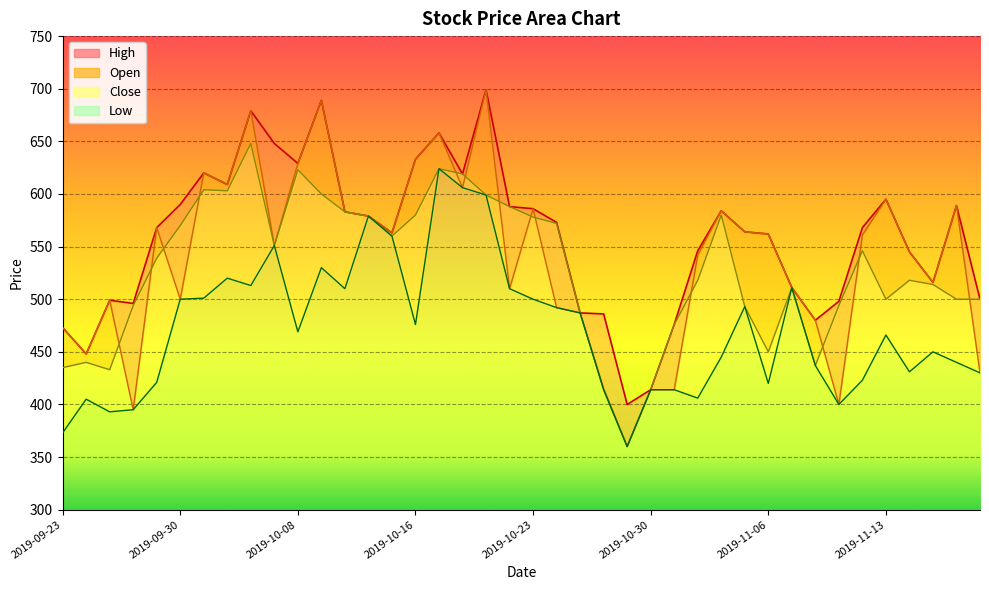

Reading left to right, extract all data points from this chart.

High: 473	448	499	496	568	590	620	609	679	648	629	689	583	579	563	633	658	619	699	588	586	573	487	486	400	414	476	546	584	564	562	511	480	498	568	595	545	516	589	500
Open: 473	448	499	395	568	500	620	609	679	551	629	689	583	579	563	633	658	606	699	510	586	492	487	415	360	414	414	542	584	564	562	511	480	400	561	595	545	516	589	430
Close: 435	440	433	494	539	570	604	603	648	551	623	600	583	579	560	580	624	619	599	588	578	572	487	414	360	414	476	518	580	493	450	511	437	494	546	500	518	514	500	500
Low: 373	405	393	395	421	500	501	520	513	551	469	530	510	579	560	476	624	606	599	510	500	492	487	414	360	414	414	406	445	493	420	511	437	400	423	466	431	450	440	430